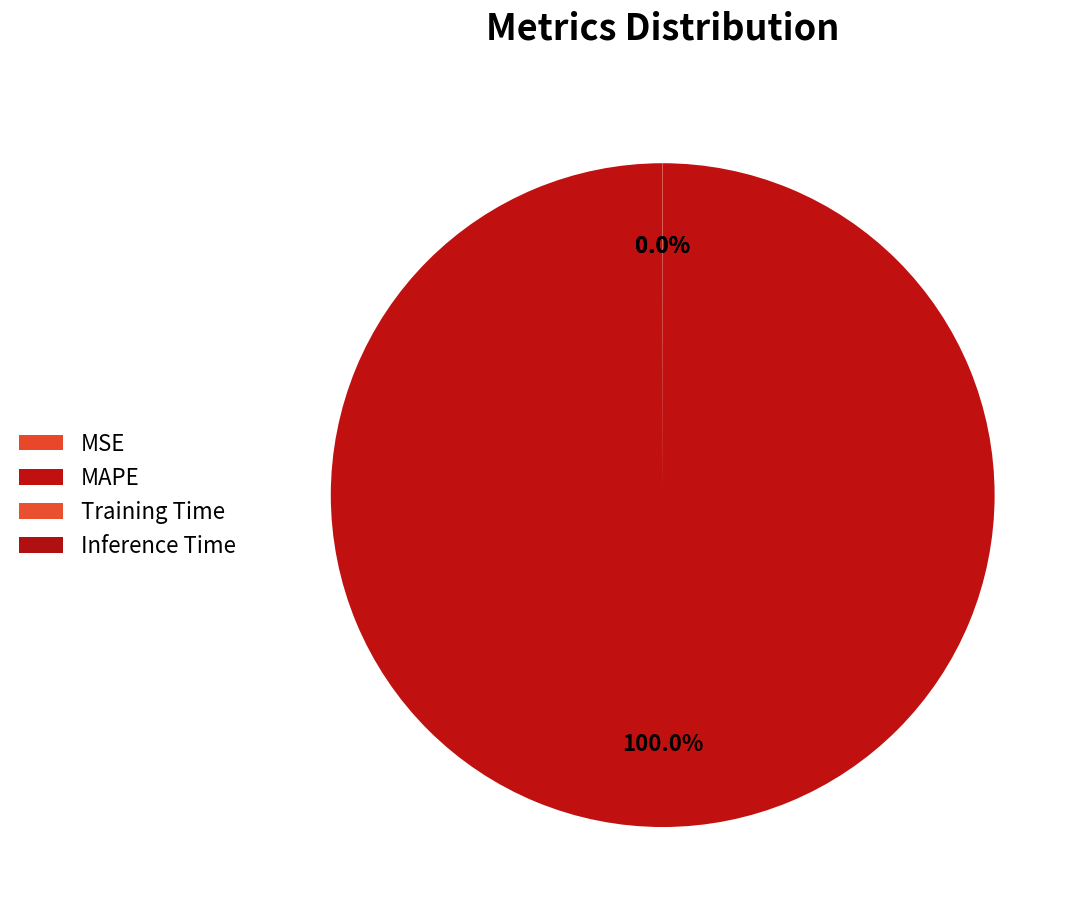

Count the number of slices in the pie.

4